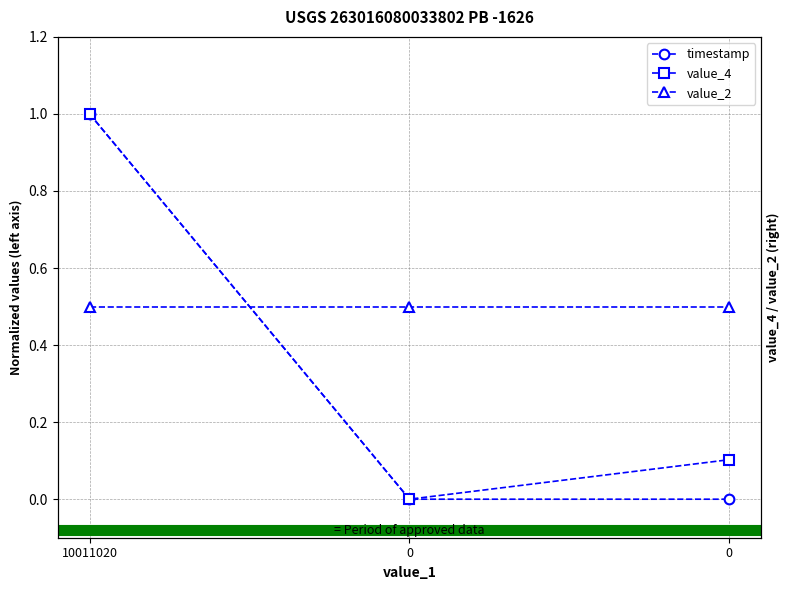

Reading left to right, what are all the values shown in this chart?

timestamp: 10011020=1.0	0=0.0	0=0.0
value_4: 10011020=1.0	0=0.0	0=0.1
value_2: 10011020=0.5	0=0.5	0=0.5